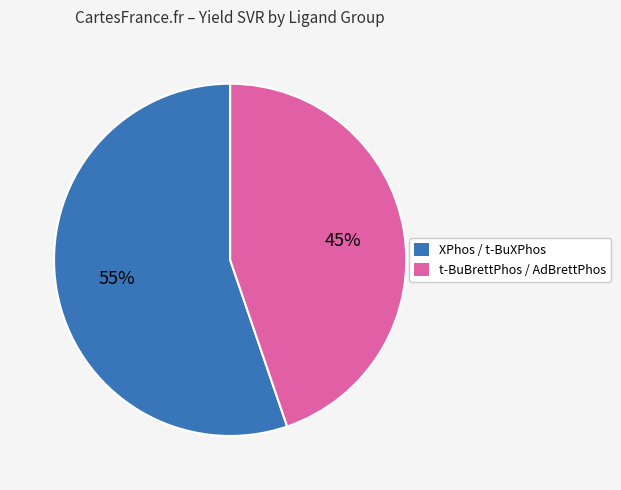

To the nearest percent, what is the average slice percentage?

50%